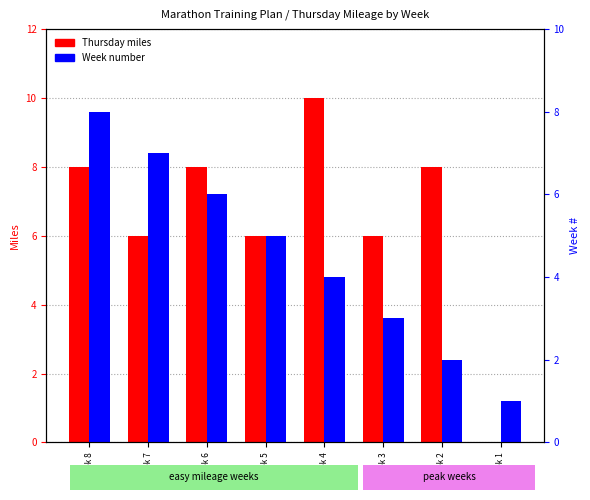

Is the value of Thursday miles at Week 1 greater than the value of Week number at Week 1?

No